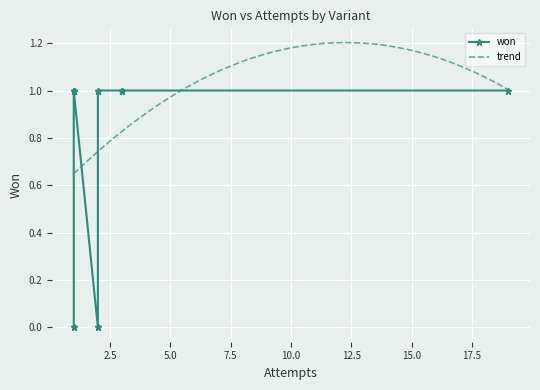

Is it true that the value at Brown & Prism is 1?

False